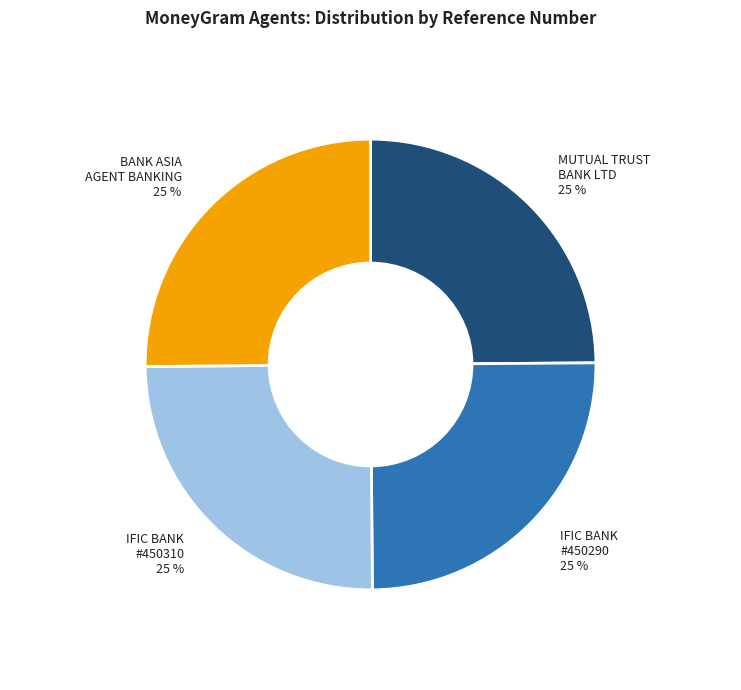

To the nearest percent, what is the average slice percentage?

25%